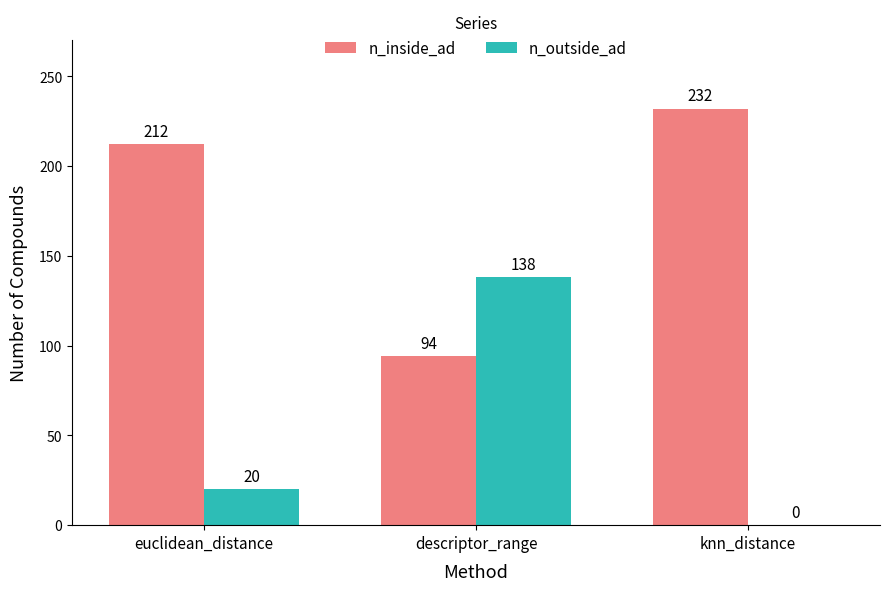

Reading right to left, transcribe all the data shown in this chart.

n_inside_ad: knn_distance=232	descriptor_range=94	euclidean_distance=212
n_outside_ad: knn_distance=0	descriptor_range=138	euclidean_distance=20